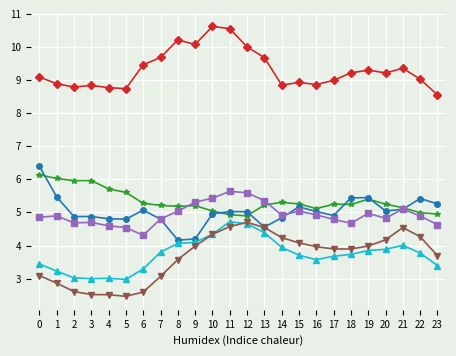

What is the total value across all series at 9?

32.9